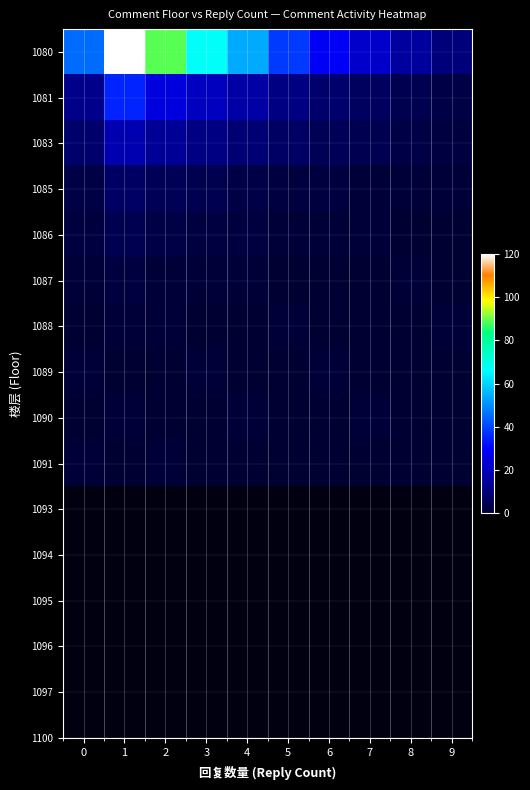

At which category does the chart reach its peak across all series?

1